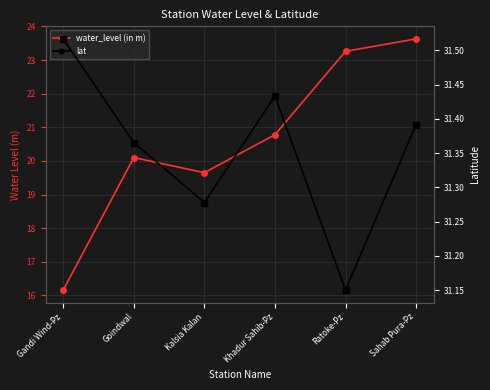

Count the number of categories in the chart.

6